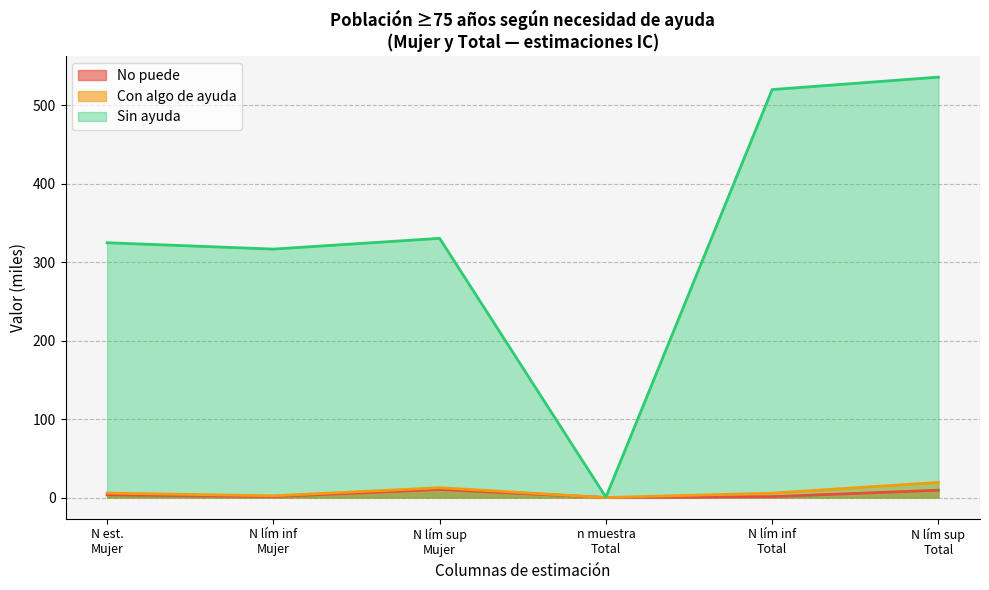

What is the difference between the maximum and second lowest values in the Con algo de ayuda series?

17.1